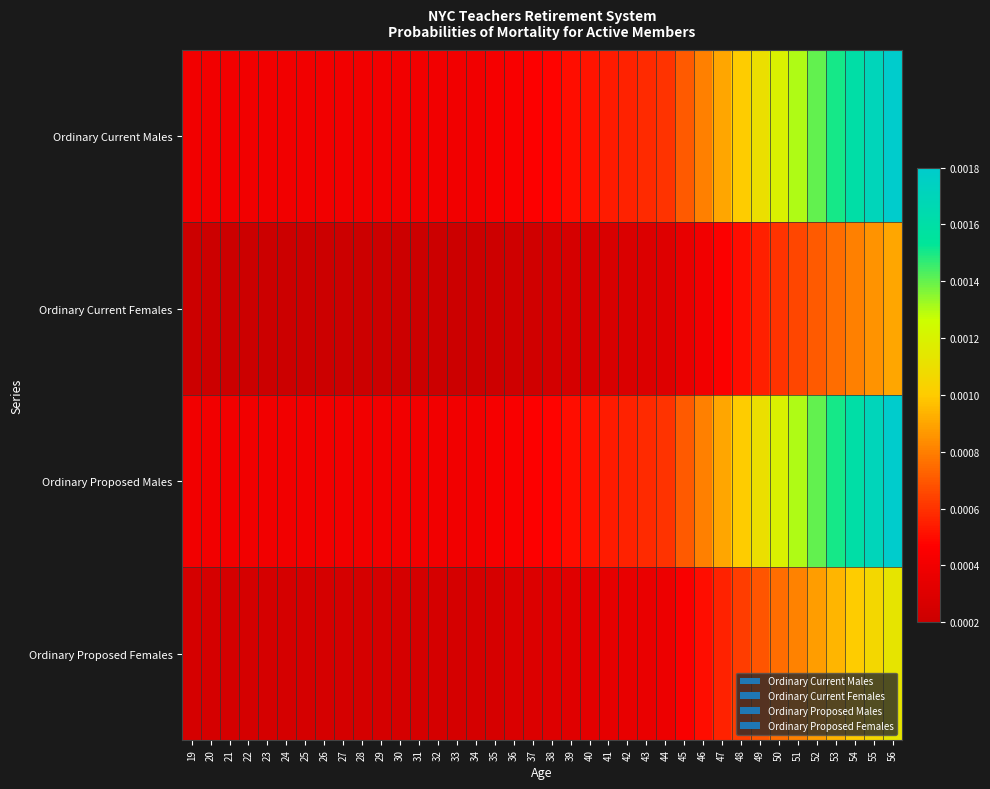

Which category has the highest value across all series?

56